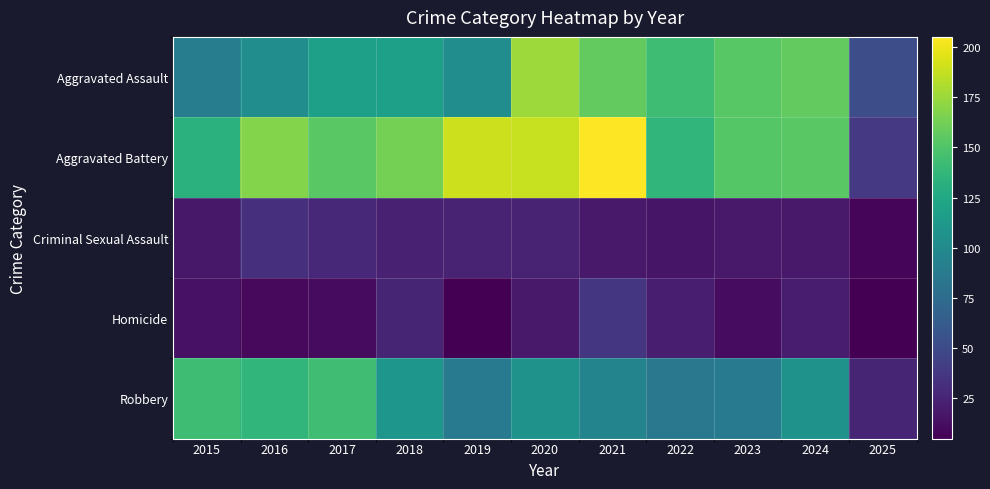

Reading left to right, list all the values displayed in this chart.

Aggravated Assault: 2015=89	2016=103	2017=118	2018=118	2019=103	2020=176	2021=157	2022=143	2023=153	2024=157	2025=52
Aggravated Battery: 2015=133	2016=168	2017=154	2018=163	2019=190	2020=188	2021=205	2022=137	2023=152	2024=154	2025=38
Criminal Sexual Assault: 2015=18	2016=32	2017=28	2018=23	2019=24	2020=24	2021=19	2022=16	2023=19	2024=19	2025=8
Homicide: 2015=15	2016=10	2017=11	2018=26	2019=5	2020=19	2021=37	2022=22	2023=12	2024=20	2025=5
Robbery: 2015=143	2016=137	2017=144	2018=110	2019=88	2020=107	2021=95	2022=85	2023=88	2024=107	2025=26